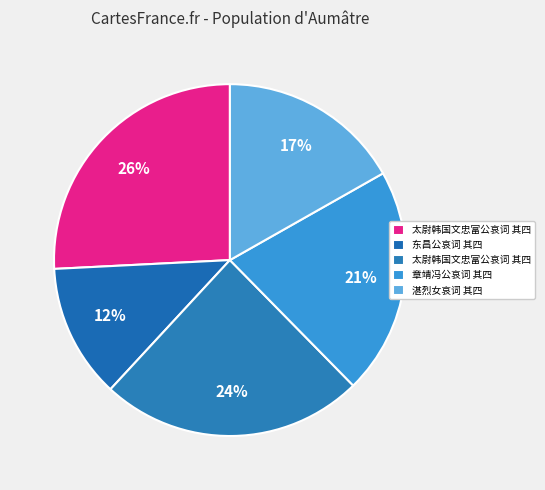

How many segments does this pie chart have?

5